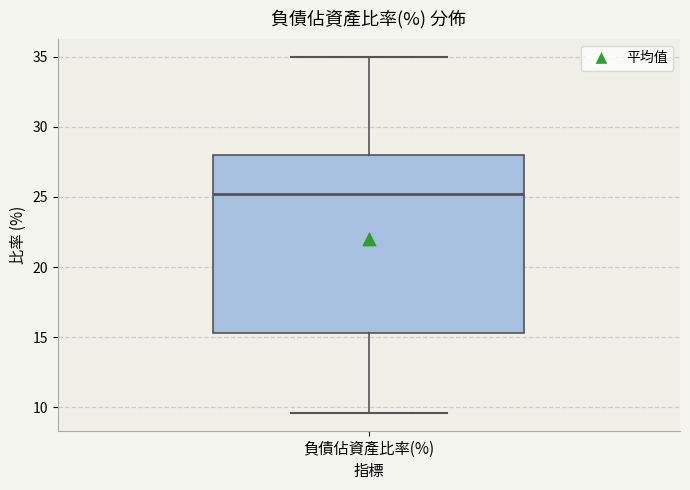

Read this box plot against the y-axis: the position of the median line, the range covered by the box, and the ends of both whiskers. The values are not printed on the chart, so give them approximately, as read against the axis.

median 25.0, box 15.5 to 28.0, whiskers 9.5 to 35.0